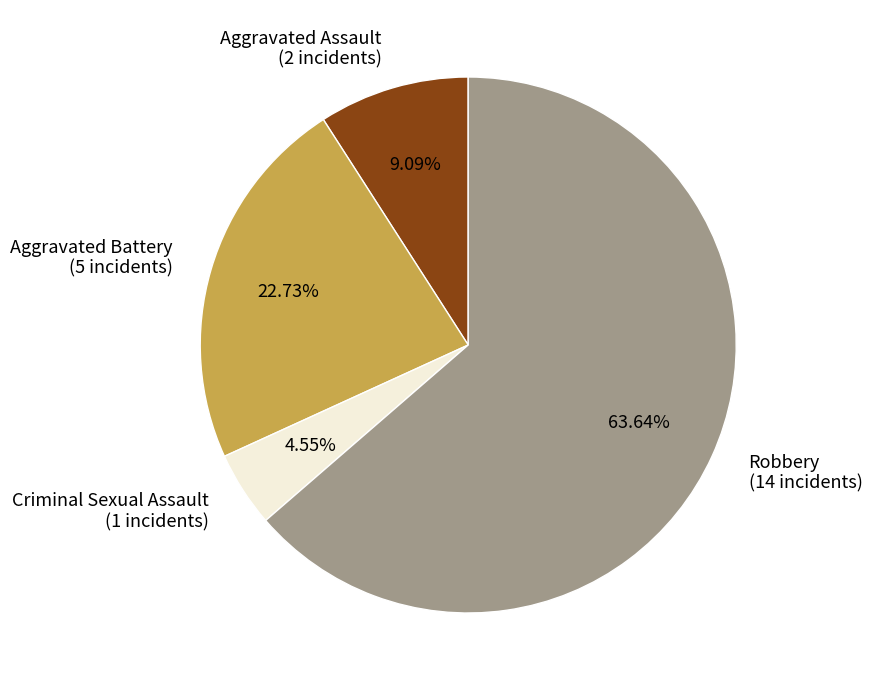

Count the number of slices in the pie.

4